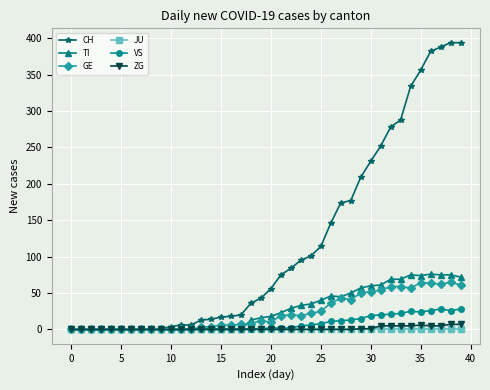

Which series has the largest total across all categories?

CH